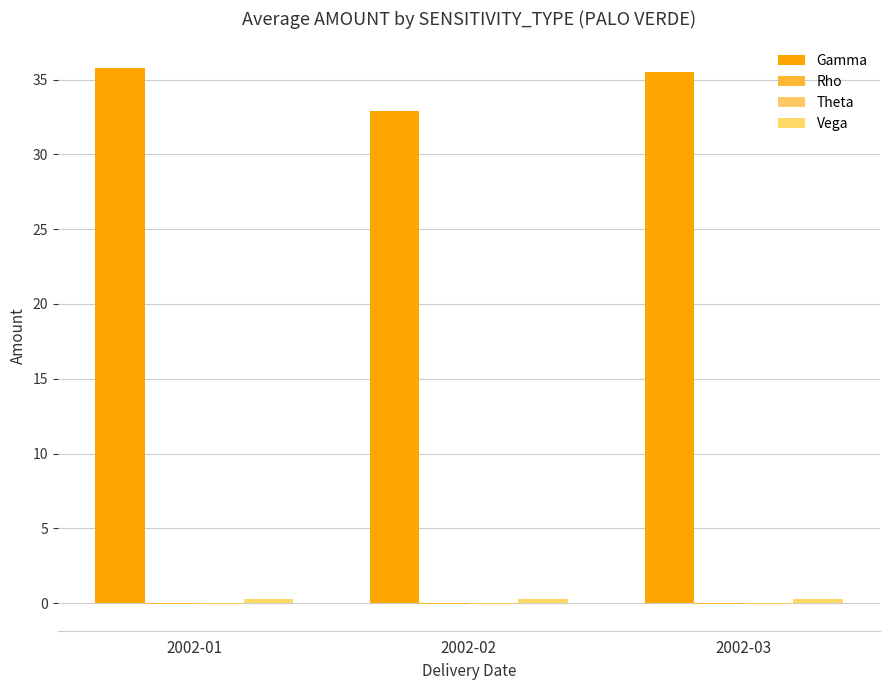

True or false: Rho has a value of -0.0 at 2002-03.

True